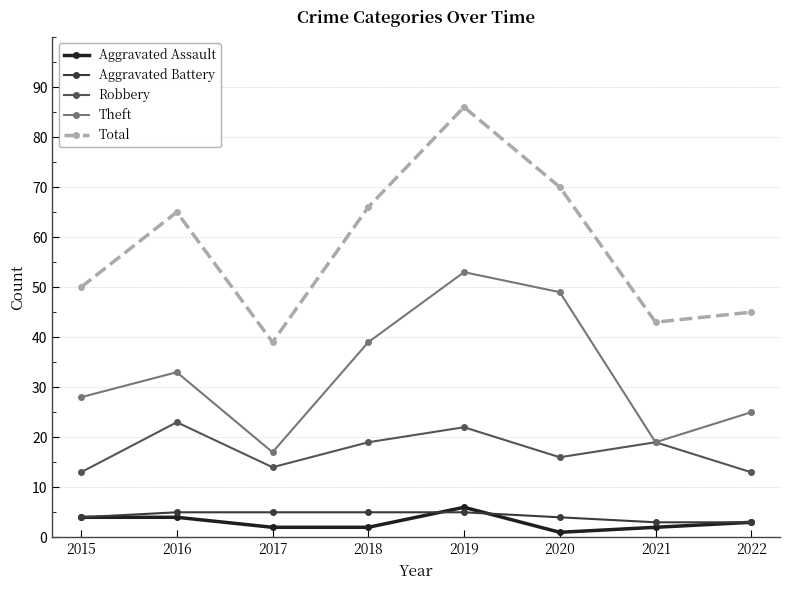

Which label corresponds to the largest value in the chart?

2019